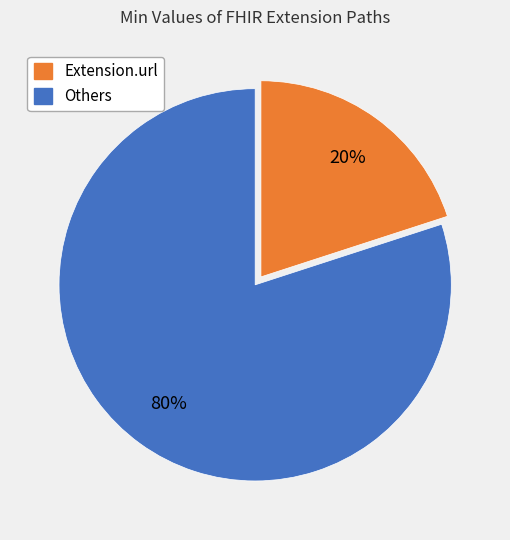

Does any single category account for the majority?

Yes